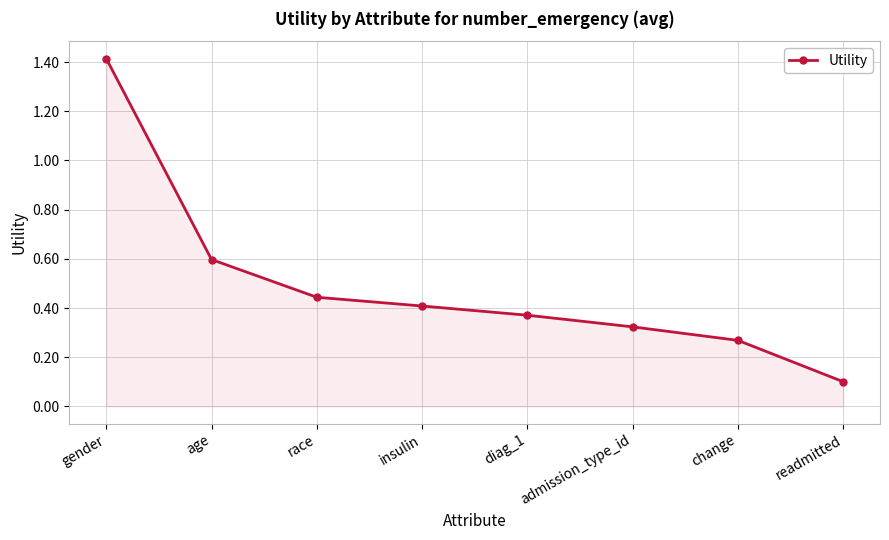

How many distinct data groups are displayed?

1